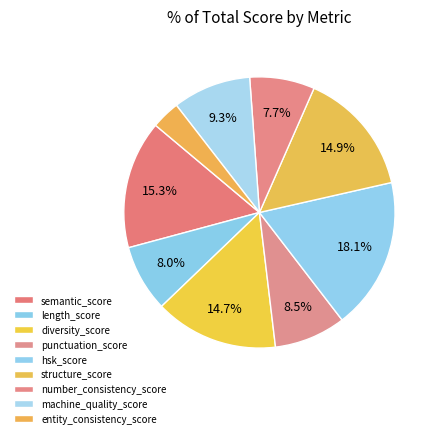

Rank the categories by value from lowest to highest.

entity_consistency_score, number_consistency_score, length_score, punctuation_score, machine_quality_score, diversity_score, structure_score, semantic_score, hsk_score